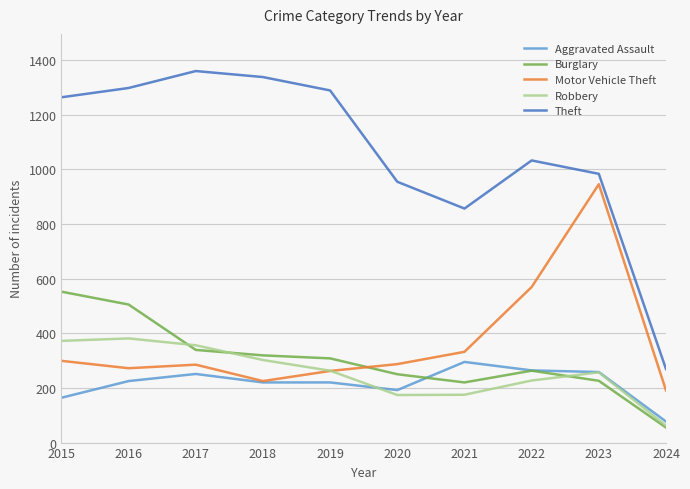

True or false: Burglary and Theft cross at least once.

False